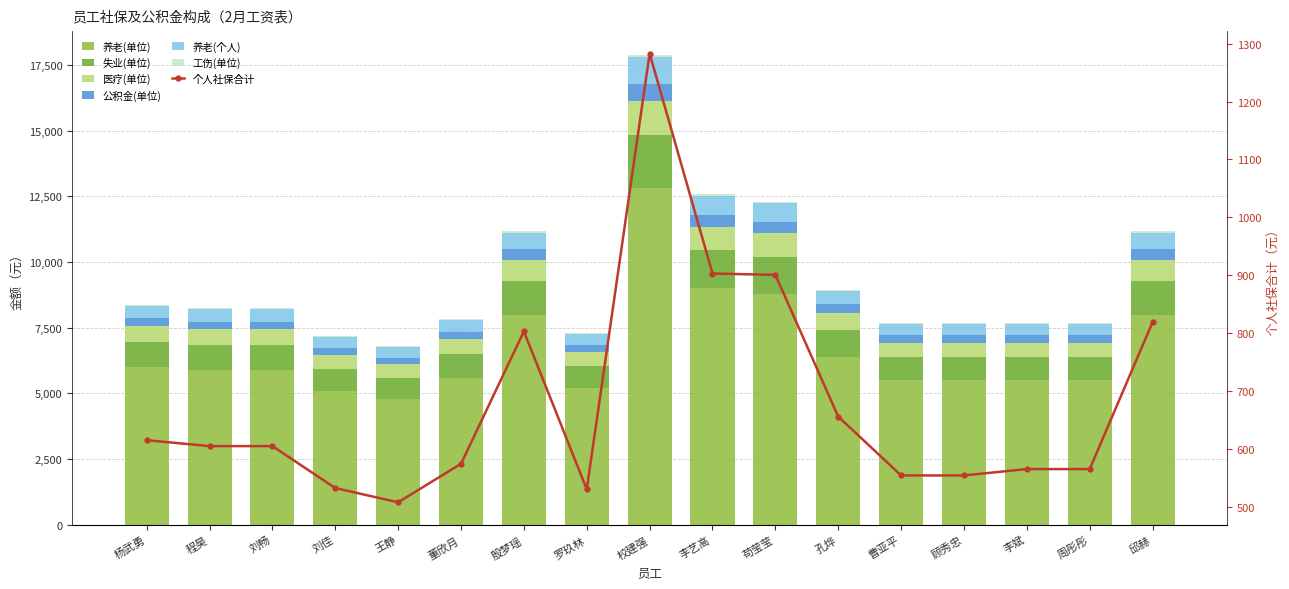

How many values in the 医疗(单位) series exceed 590?

7